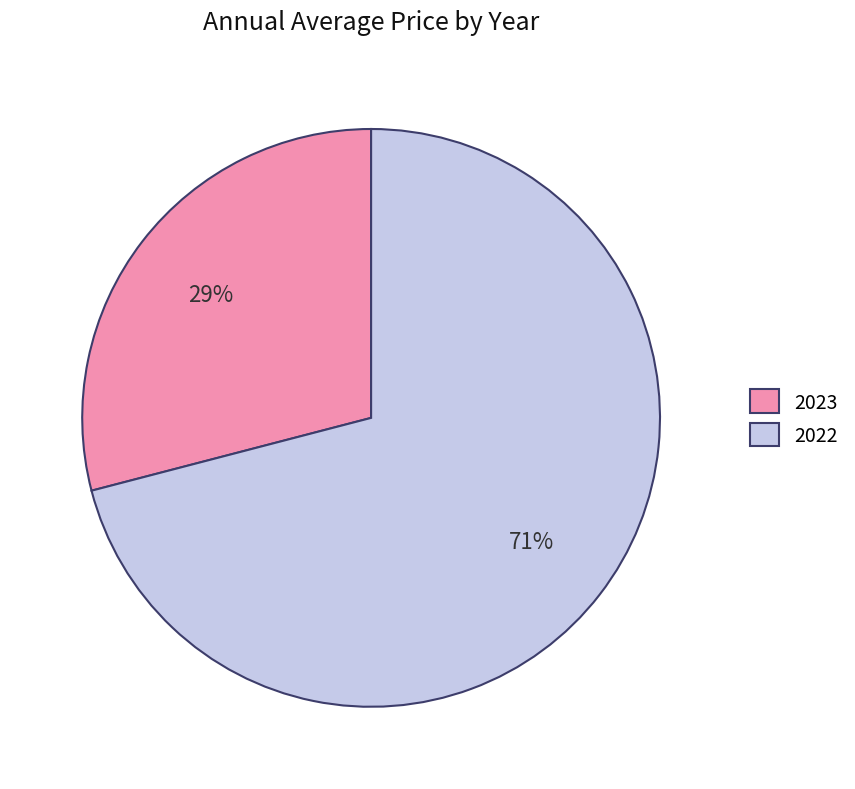

The 2022 slice represents 71% of the pie. True or false?

True